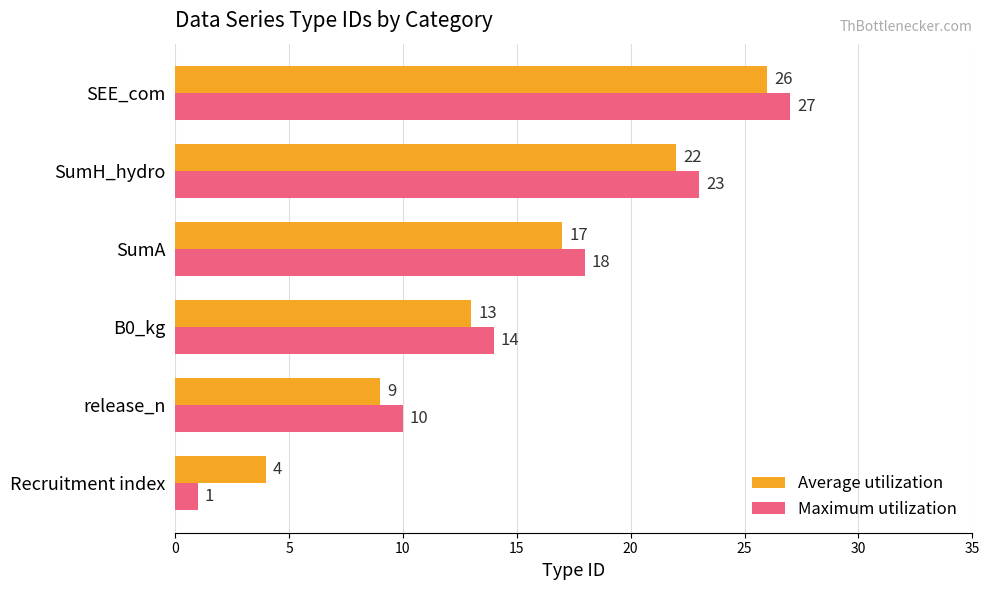

List the labels in order of Maximum utilization value, smallest first.

Recruitment index, release_n, B0_kg, SumA, SumH_hydro, SEE_com